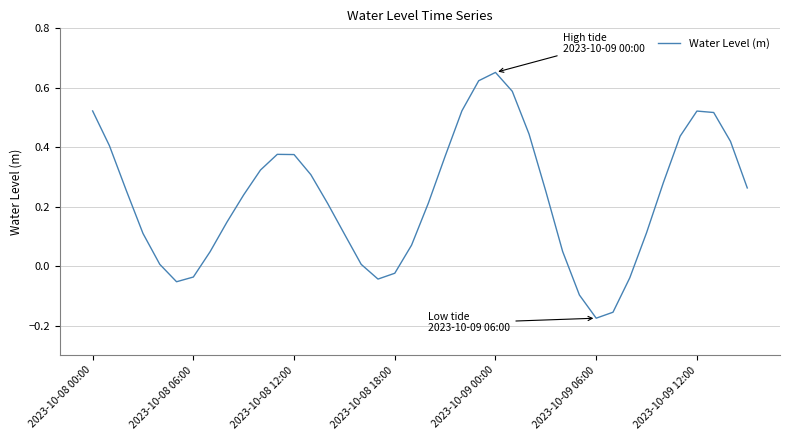

What is the difference between the maximum and minimum values?

0.8